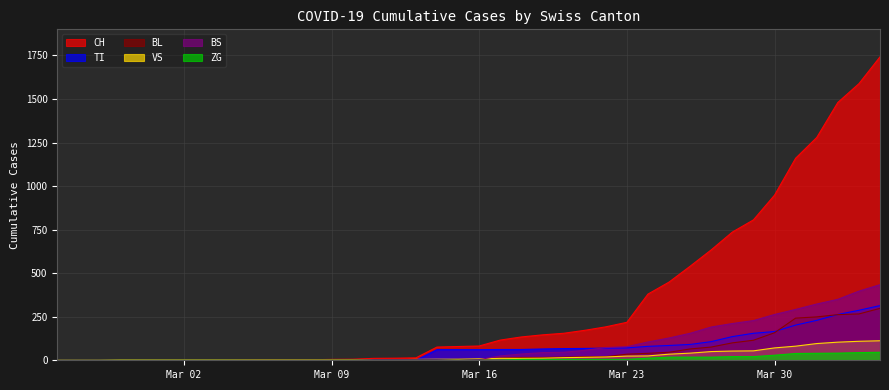

Is it true that TI equals 91 at 2020-03-26?

True